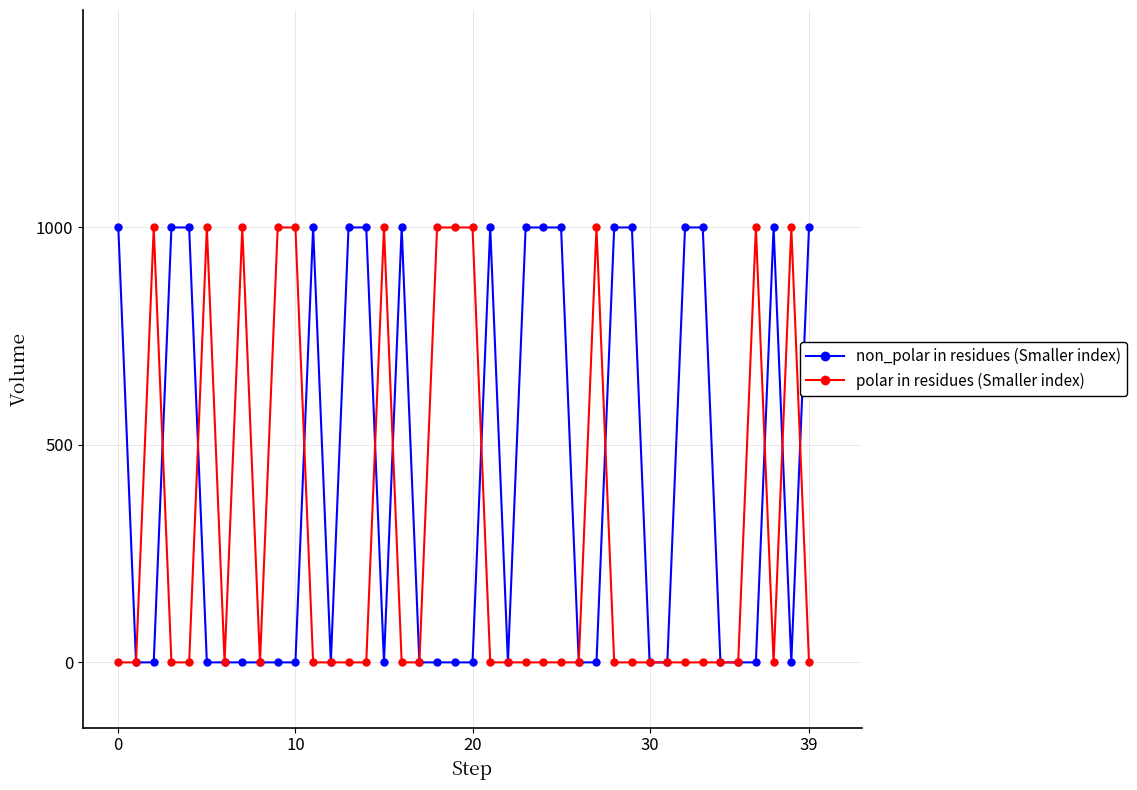

Is this an area chart (filled region under the line)?

No